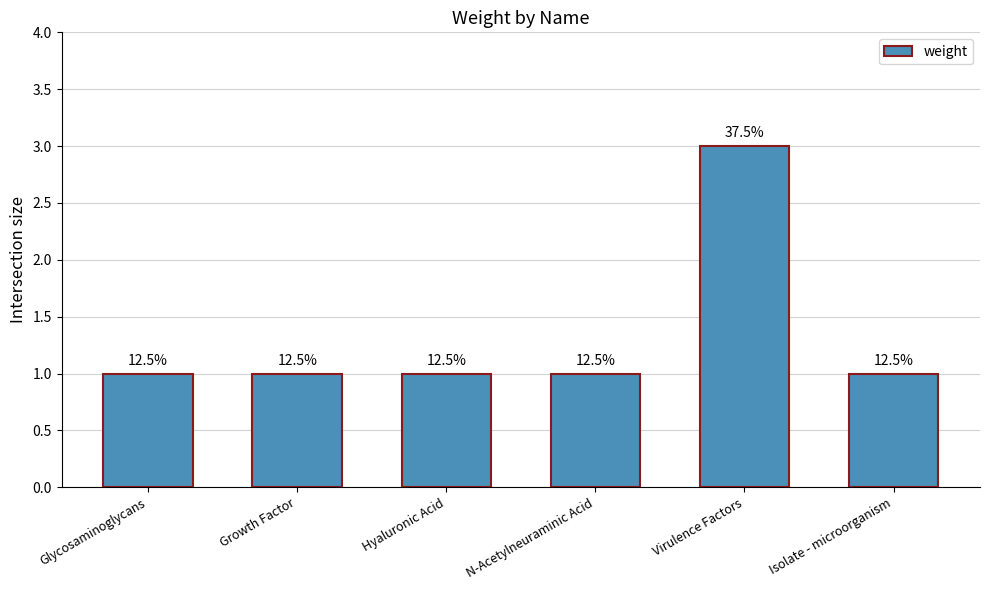

What is the change in value from Hyaluronic Acid to Virulence Factors?

+2